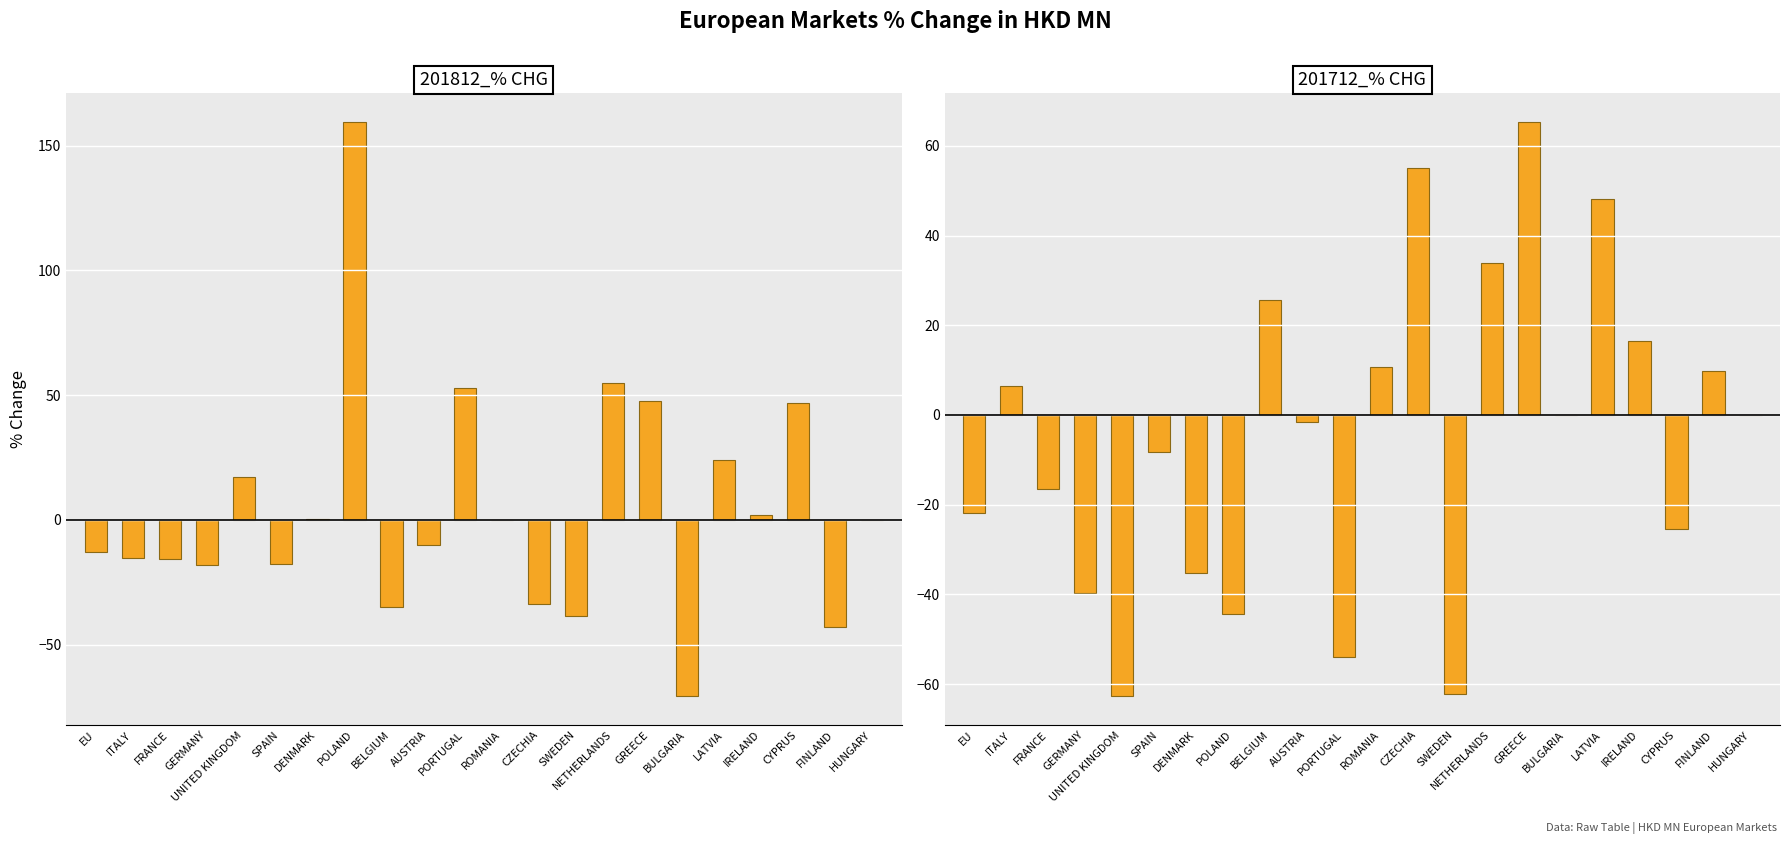

How many values in 201812_% CHG are above zero?

9